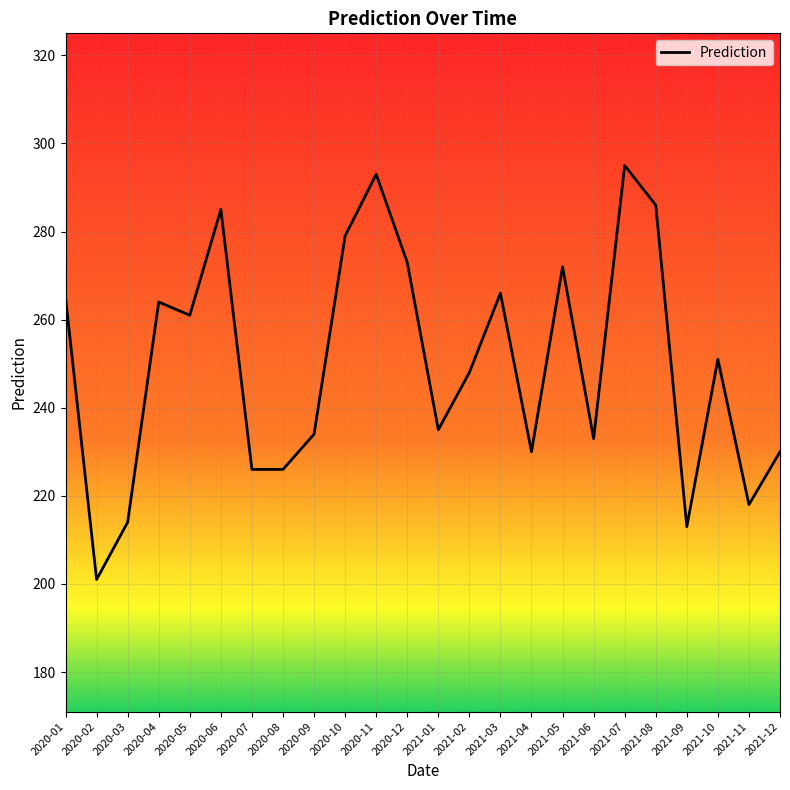

Does the chart have visible grid lines?

Yes